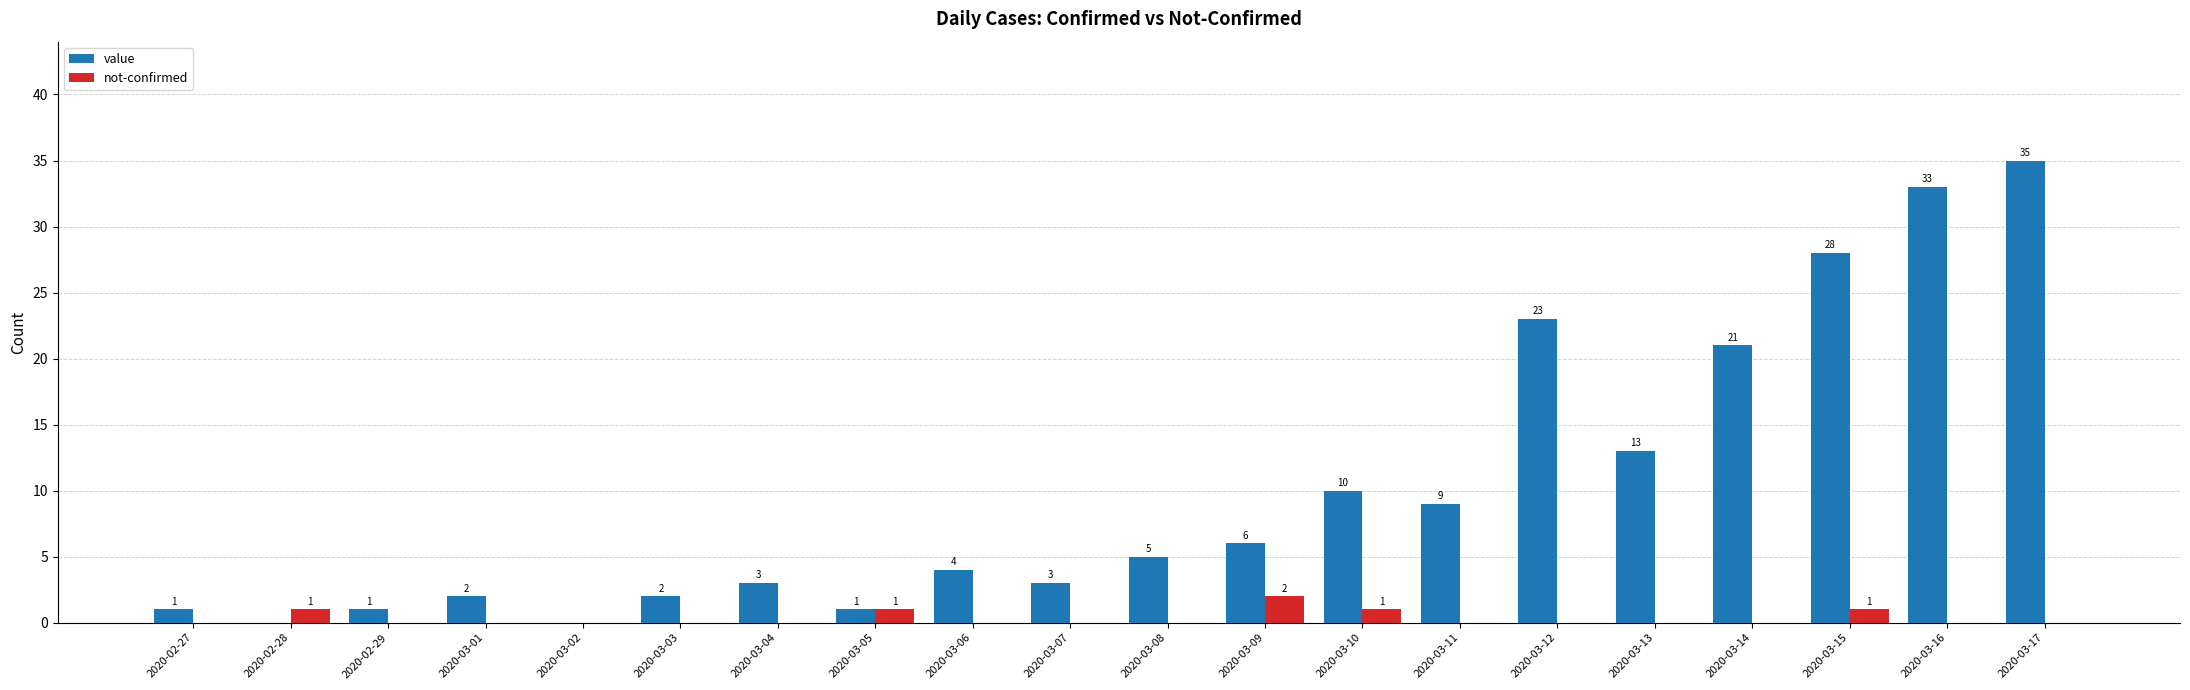

What is the spread (max minus min) of values at 2020-03-11?

9